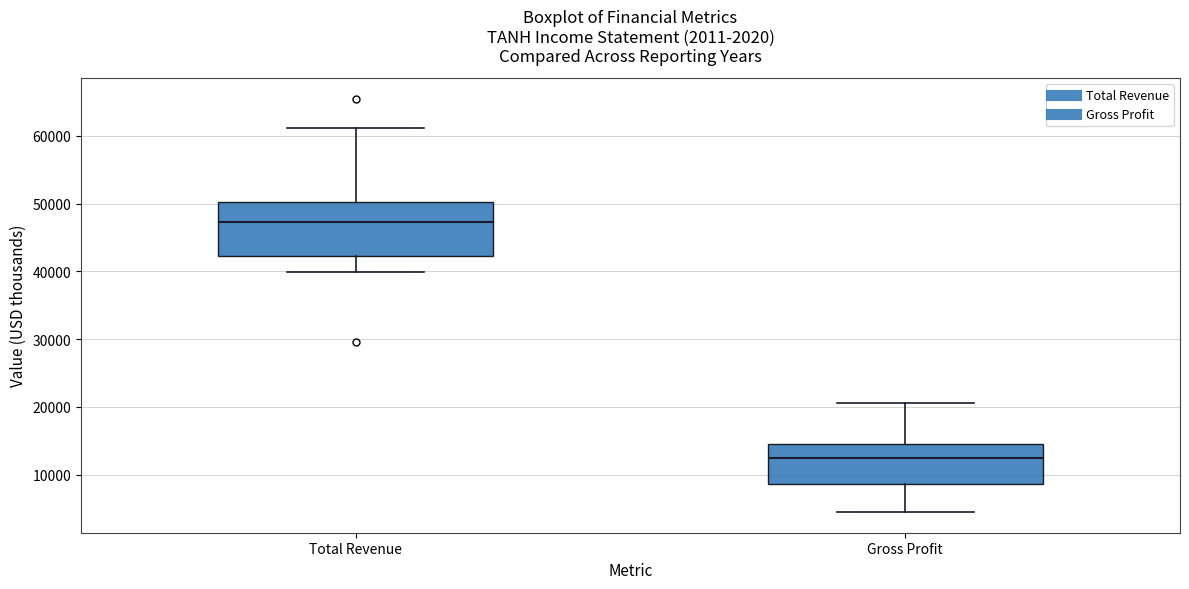

Reading left to right, transcribe this box plot: for each box, give where its median line is, the range the box spans, and where its two whiskers end, as read against the y-axis. The values are not printed on the chart, so give them approximately, as read against the axis.

Total Revenue: median 47000, box 42000 to 50000, whiskers 40000 to 61000
Gross Profit: median 12000, box 9000 to 15000, whiskers 5000 to 21000